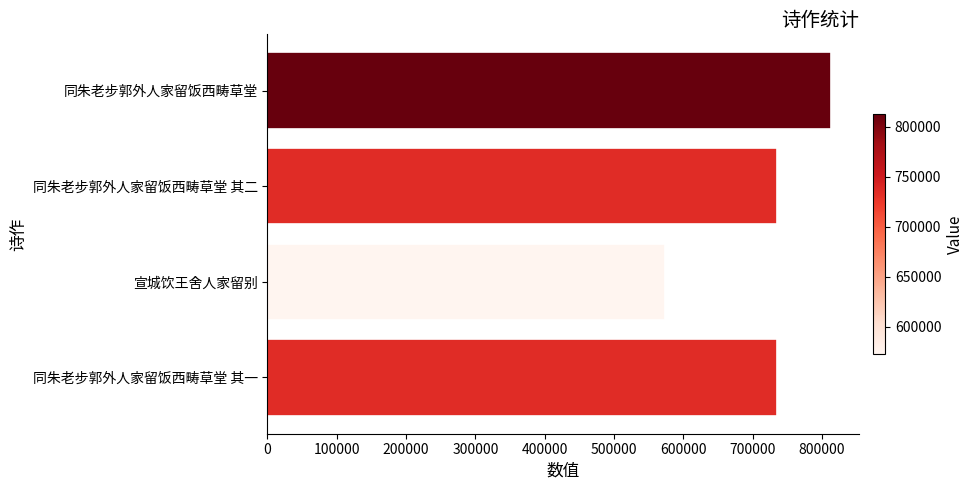

What is the difference between the maximum and minimum values?

239762